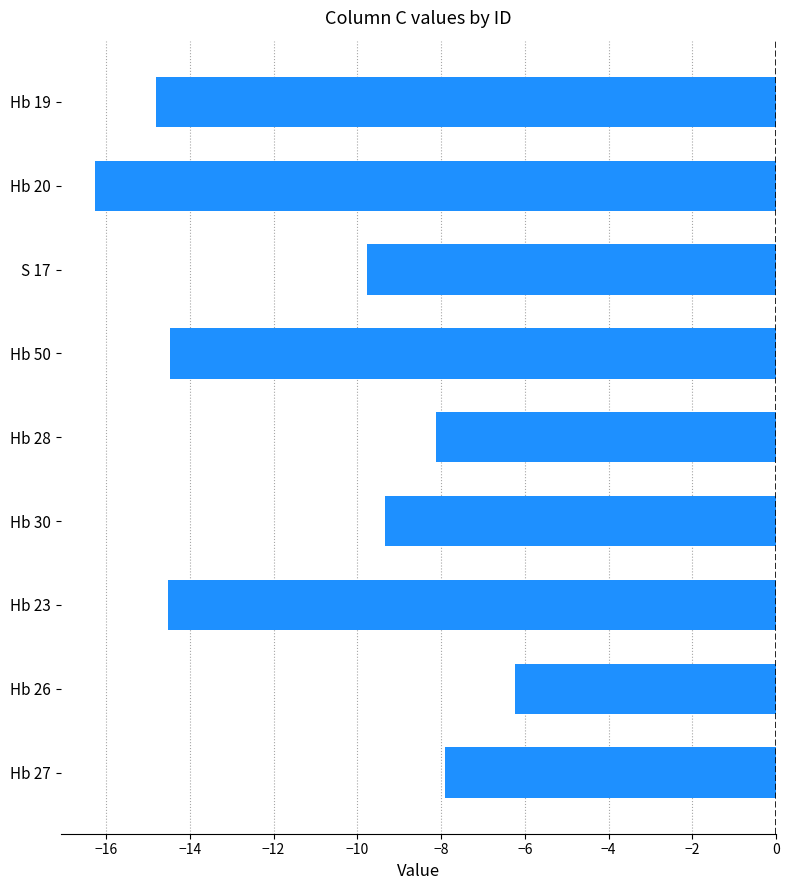

Between Hb 28 and Hb 27, which is larger?

Hb 27